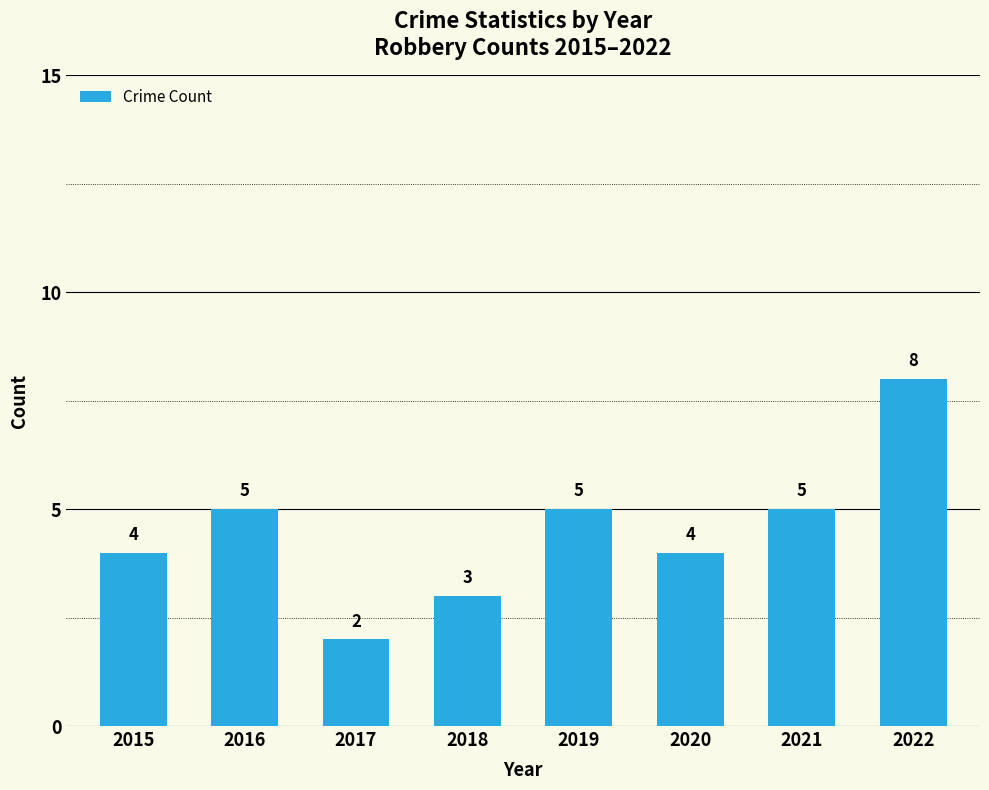

Are the bars horizontal?

No